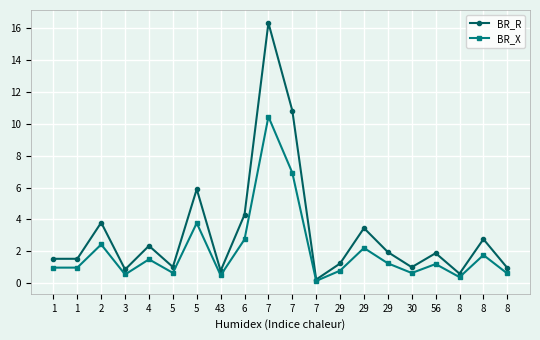

How many categories are shown in the chart?

20